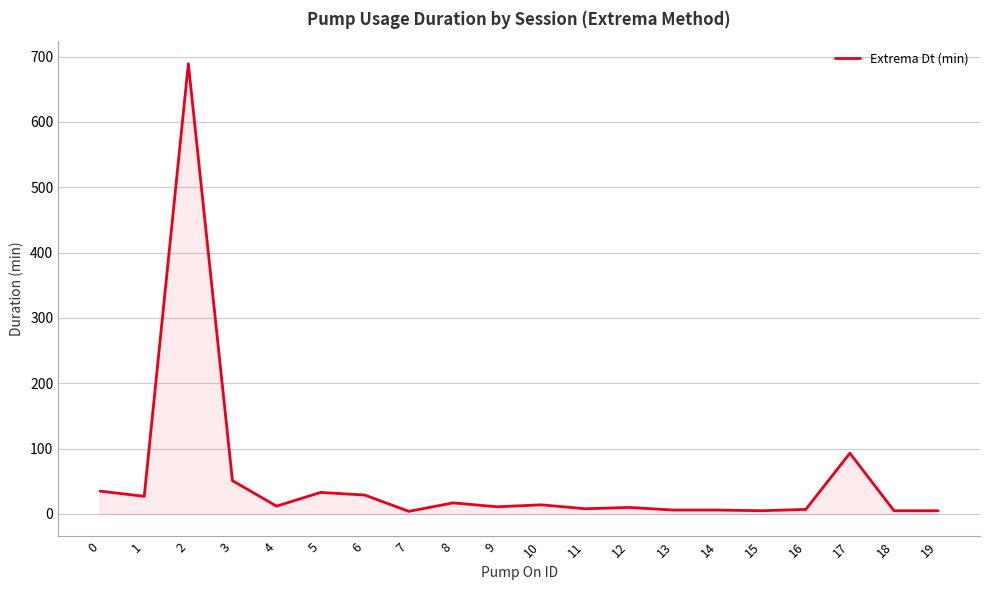

Where is the first local maximum?

2